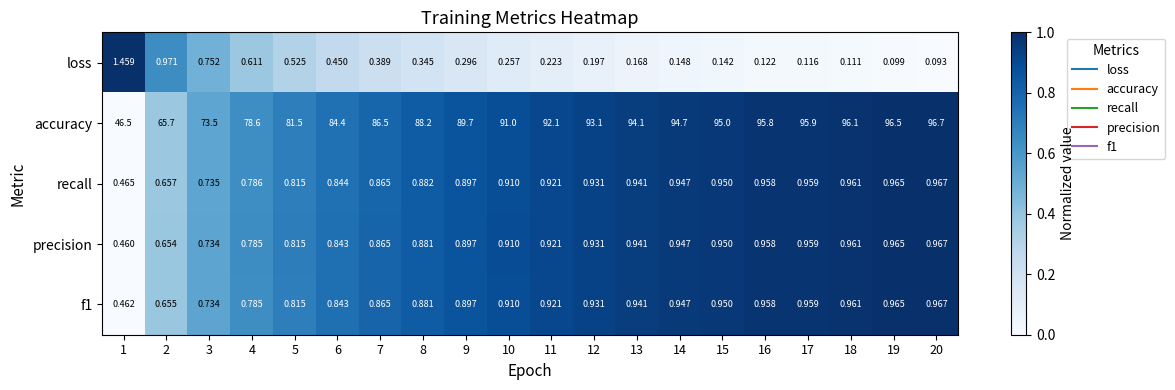

Which series has the largest total across all categories?

accuracy